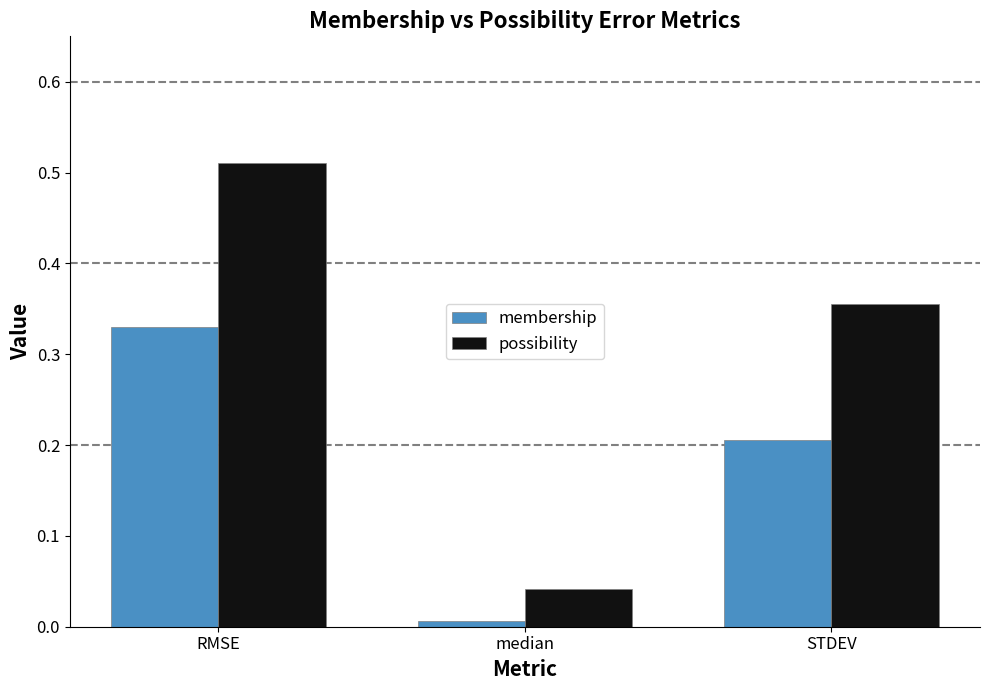

What are all the series names shown in the legend?

membership, possibility